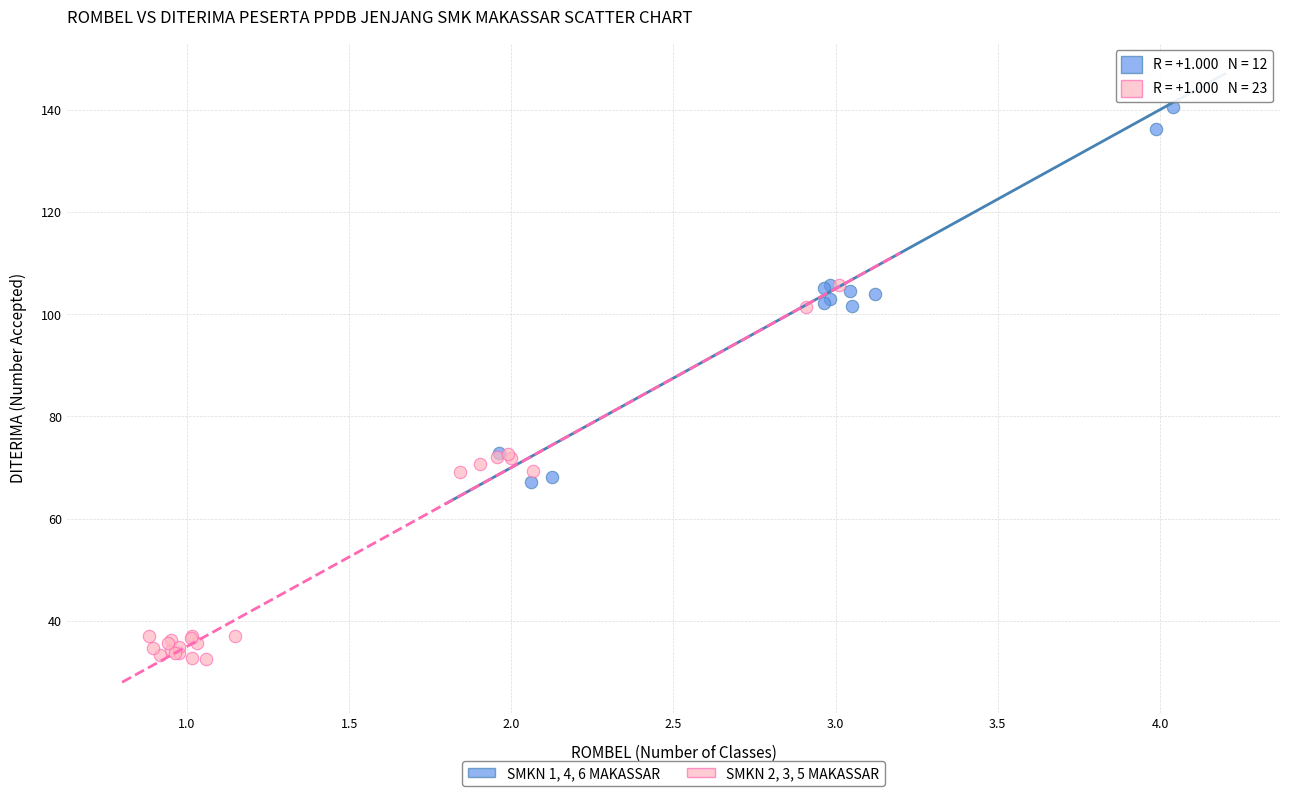

What are all the series names shown in the legend?

SMKN 1, 4, 6 MAKASSAR, SMKN 2, 3, 5 MAKASSAR